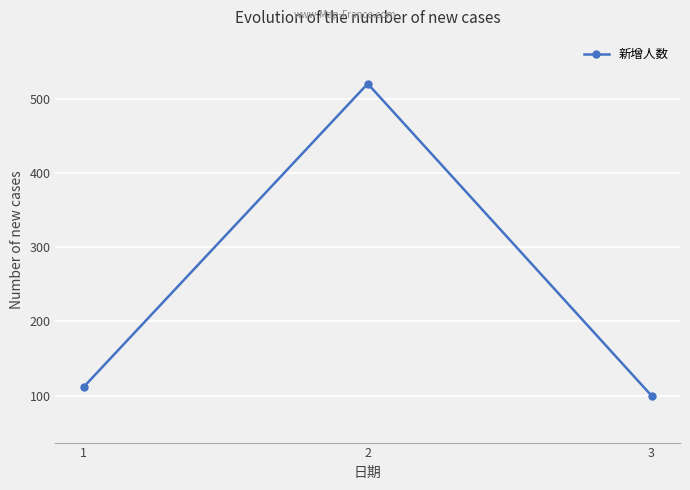

Which label corresponds to the largest value in the chart?

2